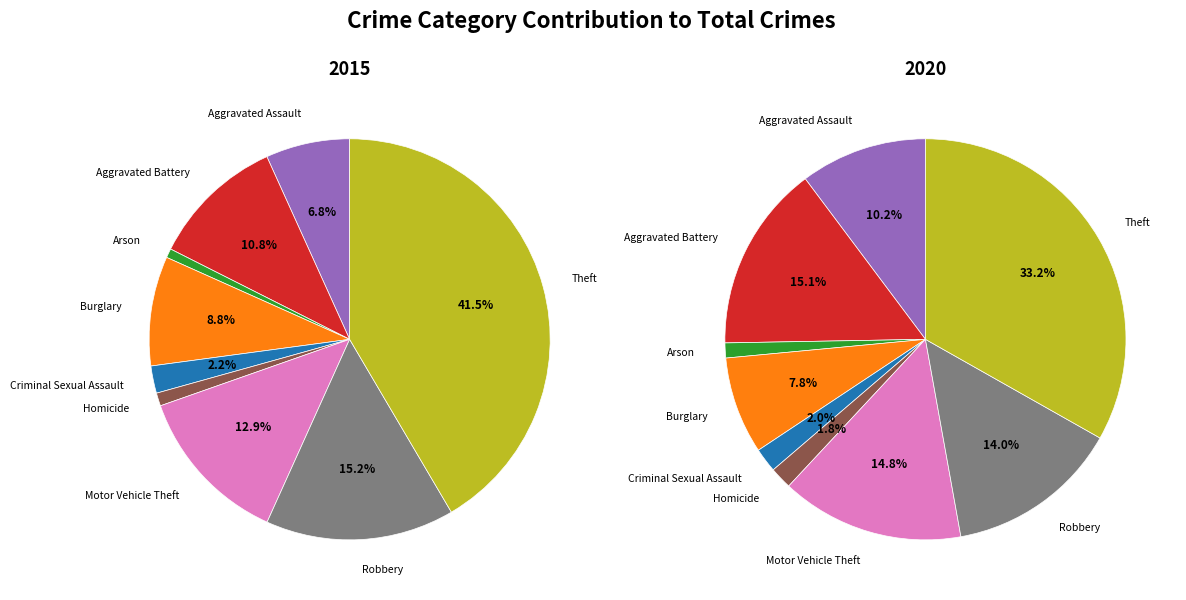

How much of the chart is everything except Aggravated Assault?

93.2%